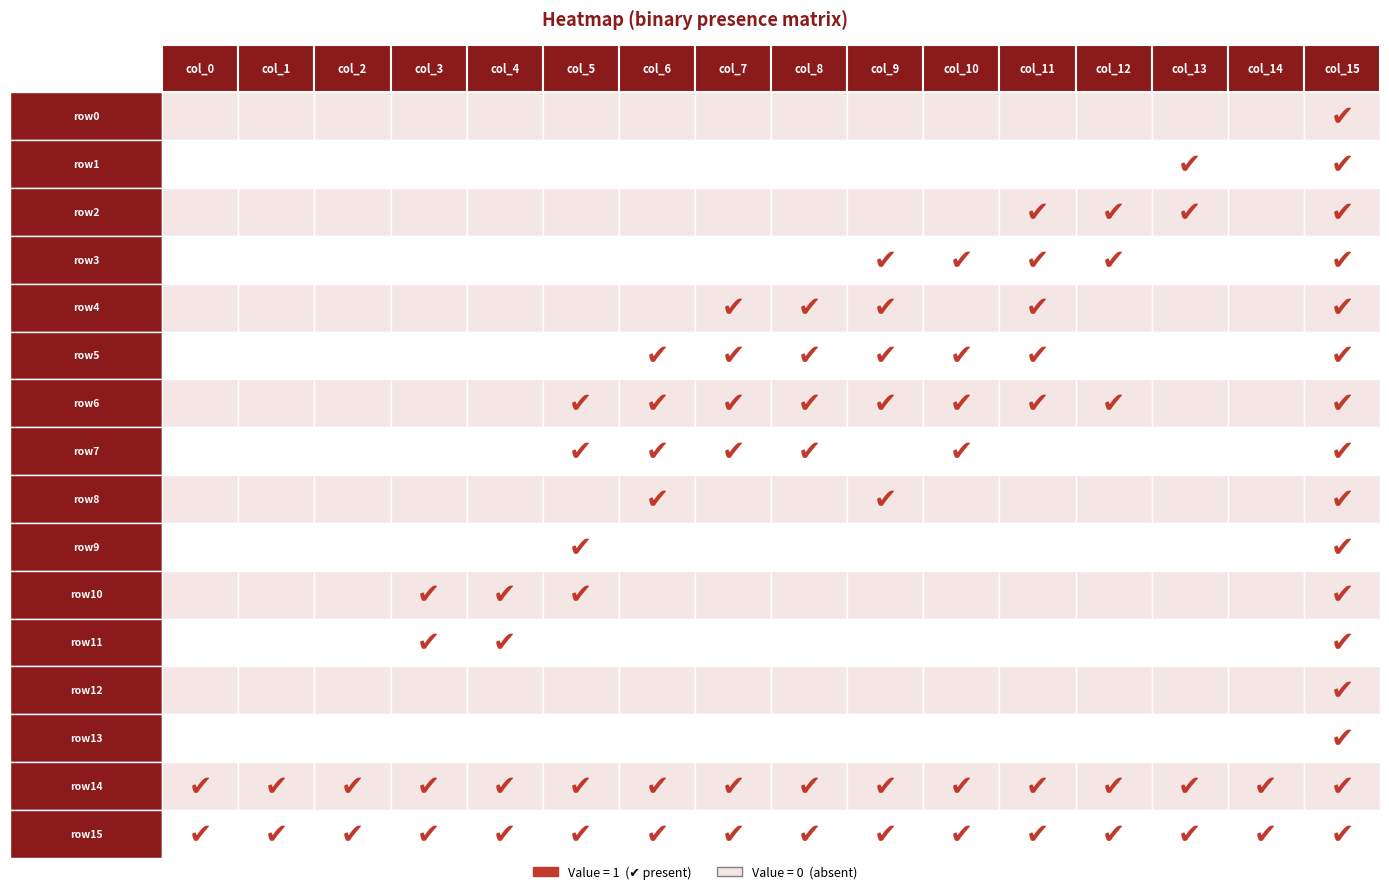

How many data points does each series have?

16